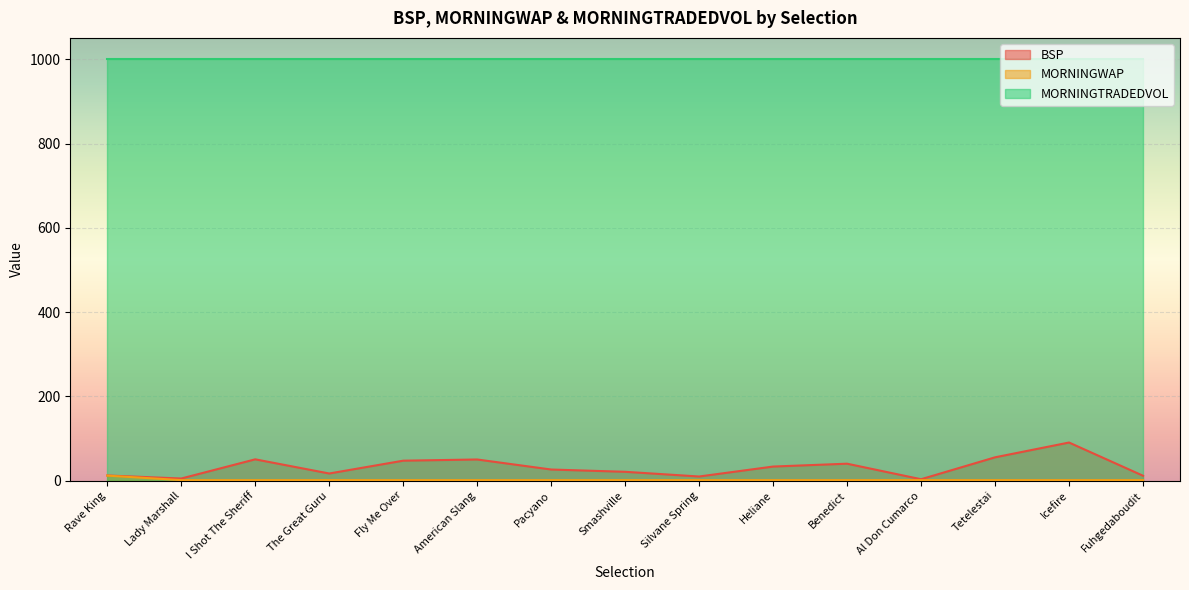

Which label corresponds to the smallest value in the chart?

Lady Marshall